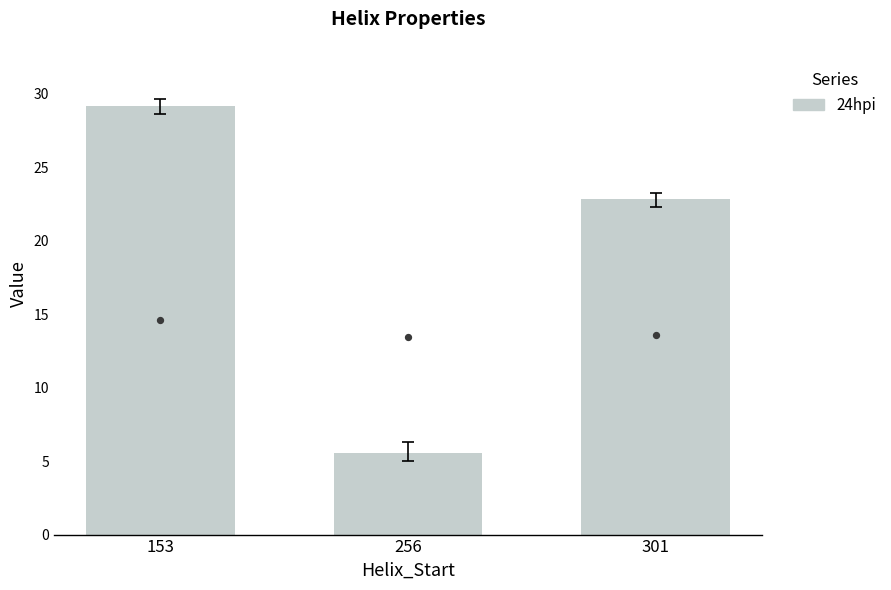

Is the value of Kink_Angle at 256 greater than the value of n_radius (scaled) at 153?

No